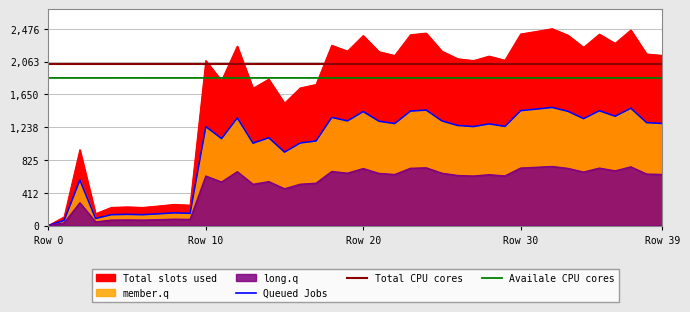

Reading left to right, list all the values displayed in this chart.

0.0	108.3	954.1	148.3	227.5	234.3	227.4	245.7	265.9	256.1	2075.4	1823.6	2257.3	1726.7	1841.2	1539.8	1731.1	1773.9	2267.2	2194.4	2389.9	2186.7	2139.2	2400.0	2420.8	2193.7	2098.1	2075.1	2131.2	2079.2	2409.7	2441.9	2476.3	2395.5	2241.5	2407.5	2292.2	2459.6	2157.7	2140.5